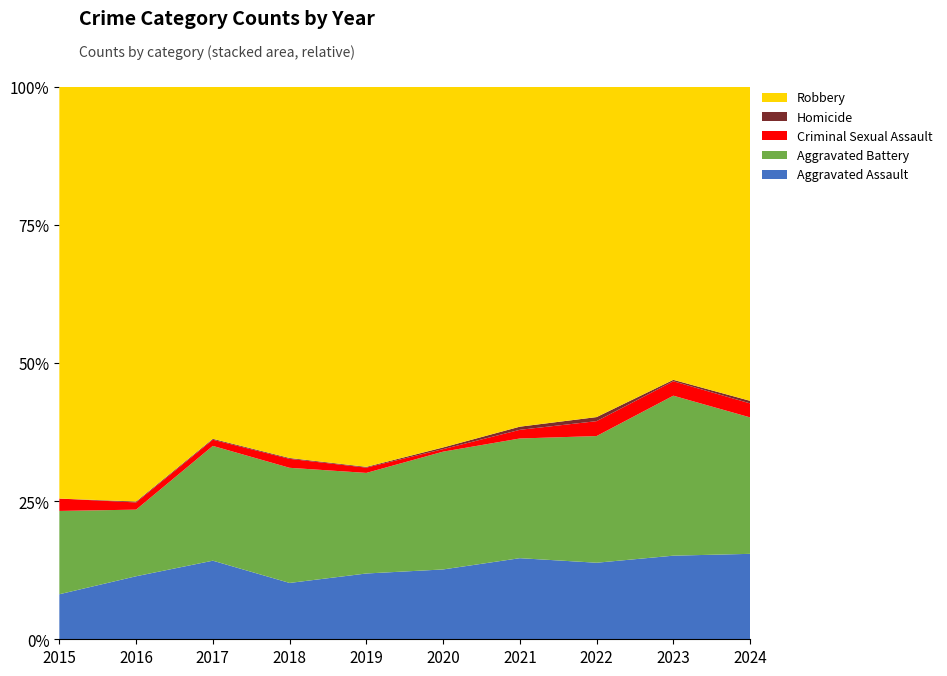

Reading left to right, list all the values displayed in this chart.

Aggravated Assault: 2015=40	2016=70	2017=89	2018=69	2019=87	2020=83	2021=103	2022=113	2023=116	2024=134
Aggravated Battery: 2015=74	2016=74	2017=130	2018=141	2019=133	2020=140	2021=152	2022=187	2023=222	2024=214
Criminal Sexual Assault: 2015=11	2016=8	2017=7	2018=11	2019=7	2020=3	2021=11	2022=22	2023=20	2024=22
Homicide: 2015=0	2016=1	2017=1	2018=1	2019=1	2020=2	2021=4	2022=6	2023=2	2024=4
Robbery: 2015=366	2016=461	2017=399	2018=455	2019=503	2020=429	2021=432	2022=488	2023=407	2024=493